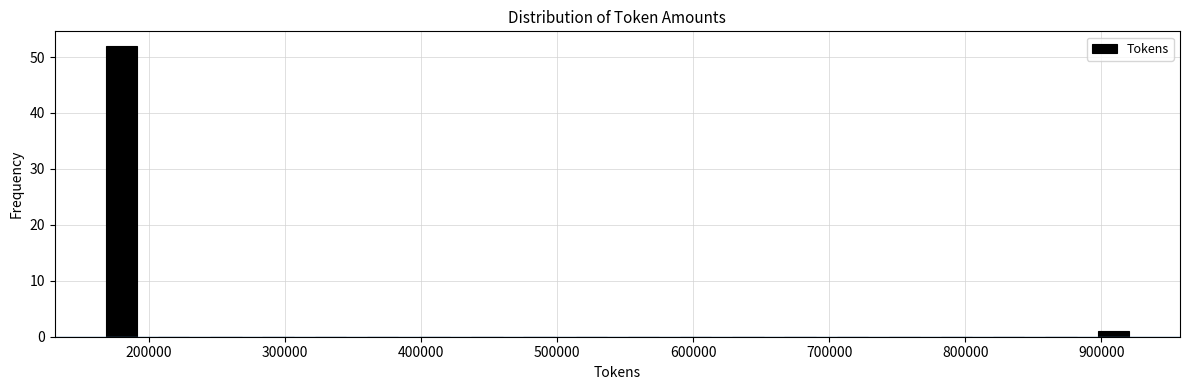

Around what value on the x-axis is the tallest bar? Give the approximate position of its centre, as read against the axis.

180000